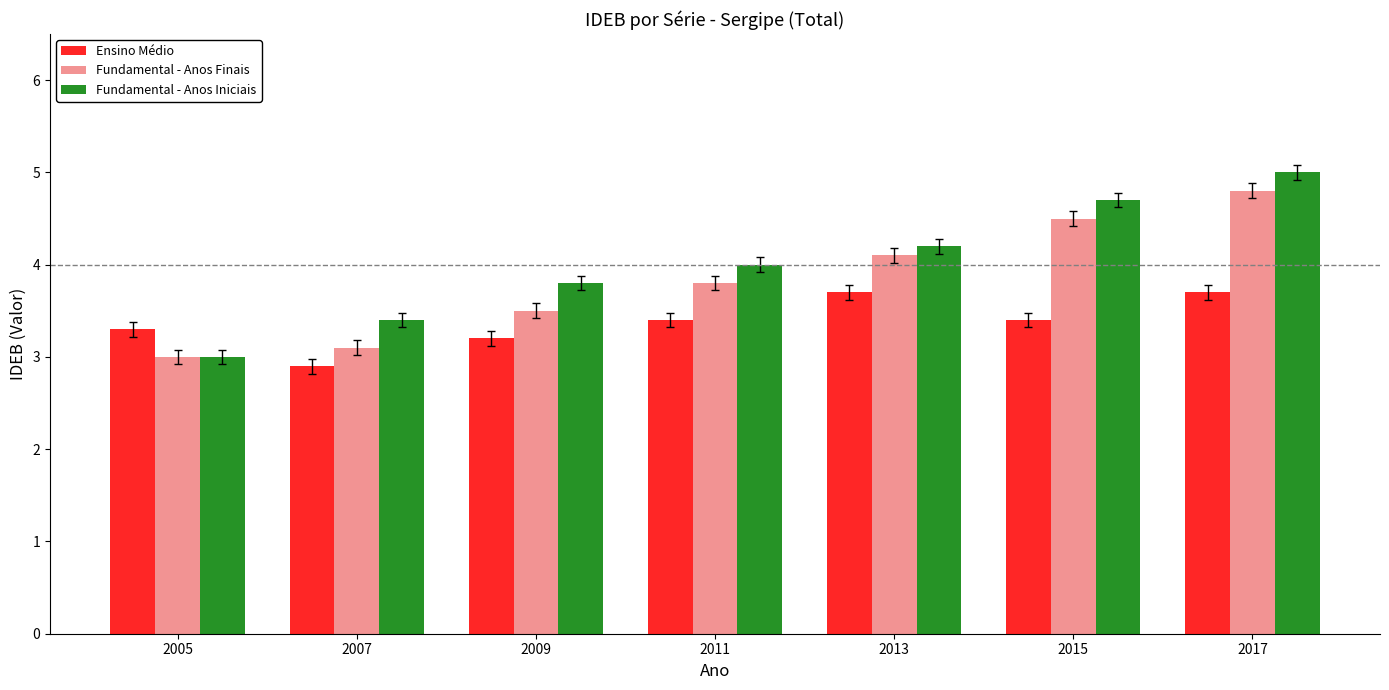

How many values in the Fundamental - Anos Iniciais series are below 4?

3